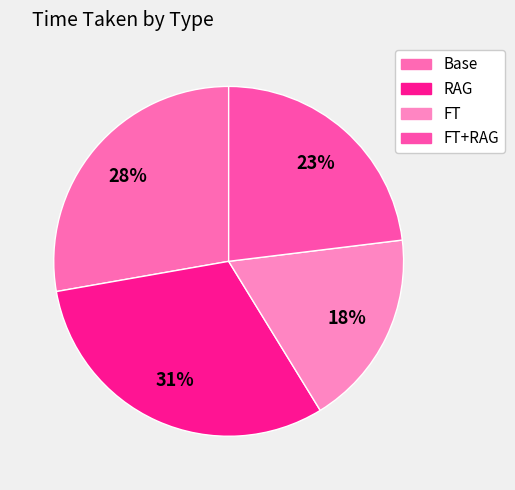

Rank the categories by value from highest to lowest.

RAG, Base, FT+RAG, FT